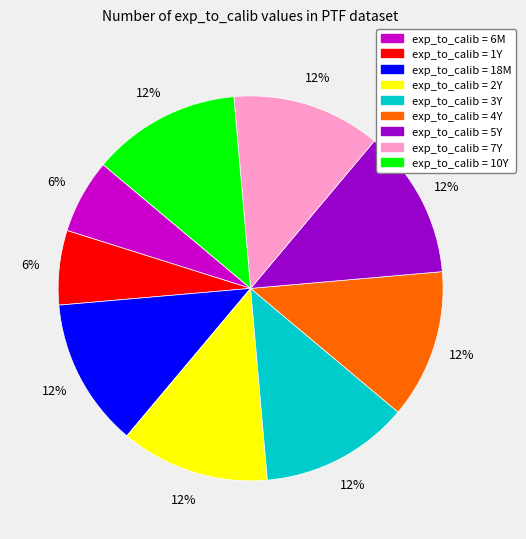

To the nearest percent, what is the difference between the largest and smallest slice percentages?

6%